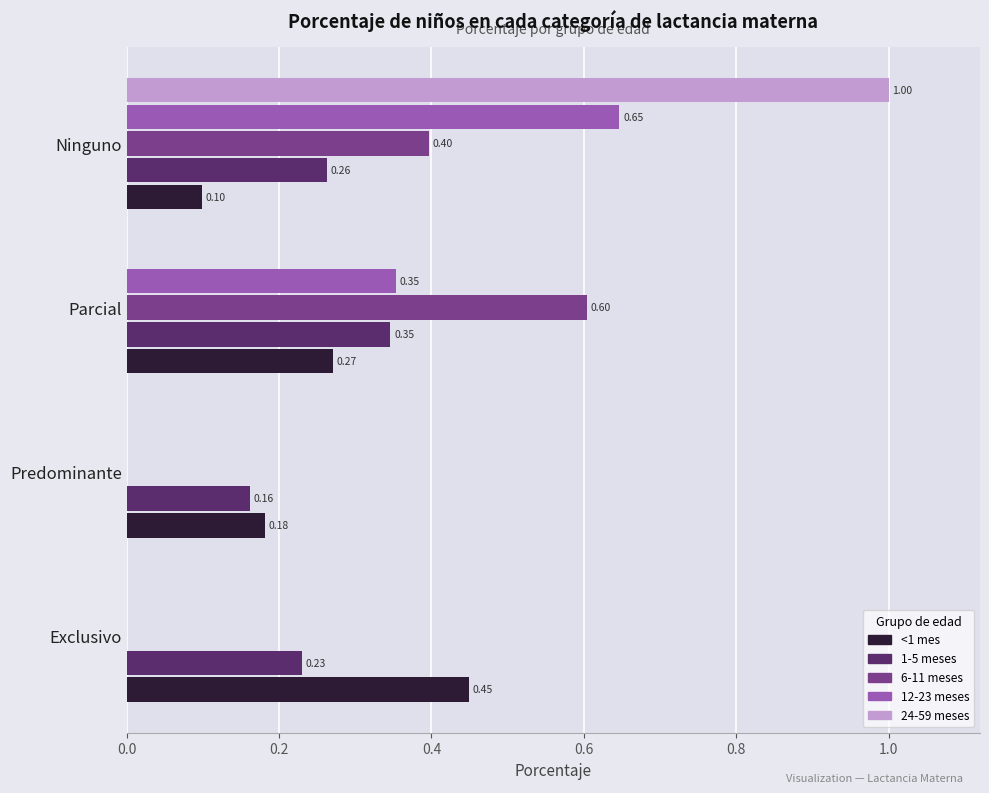

Count the 24-59 meses values in the range 0 to 1.

4